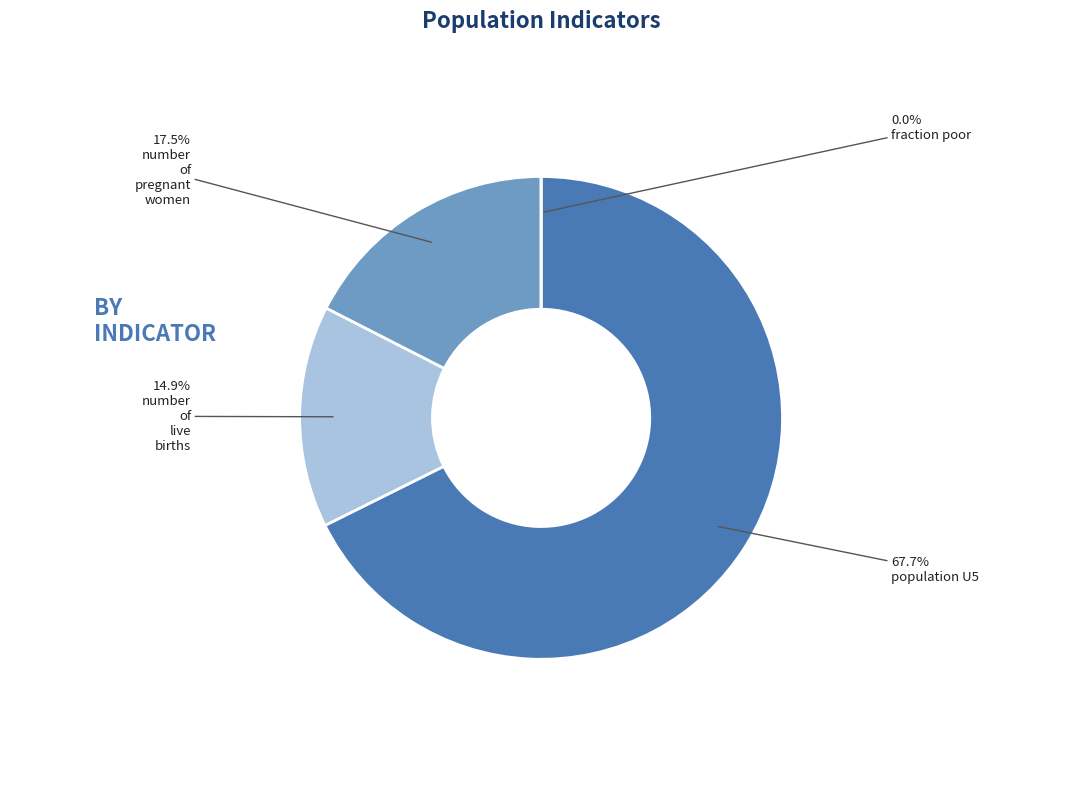

To the nearest percent, what percentage of the pie is population U5?

68%